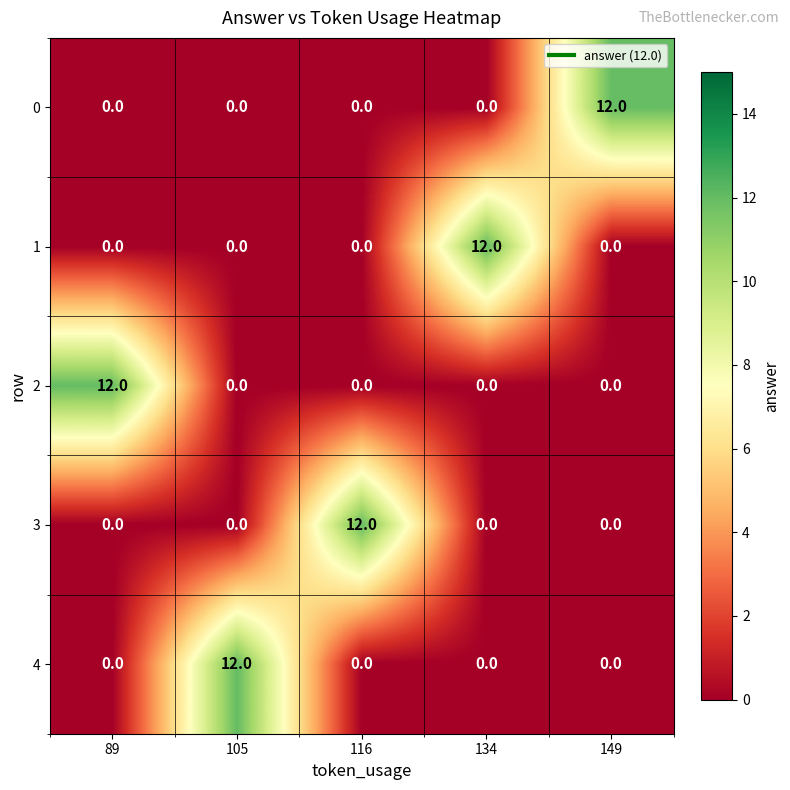

The value of 2 at 149 is 0. True or false?

True